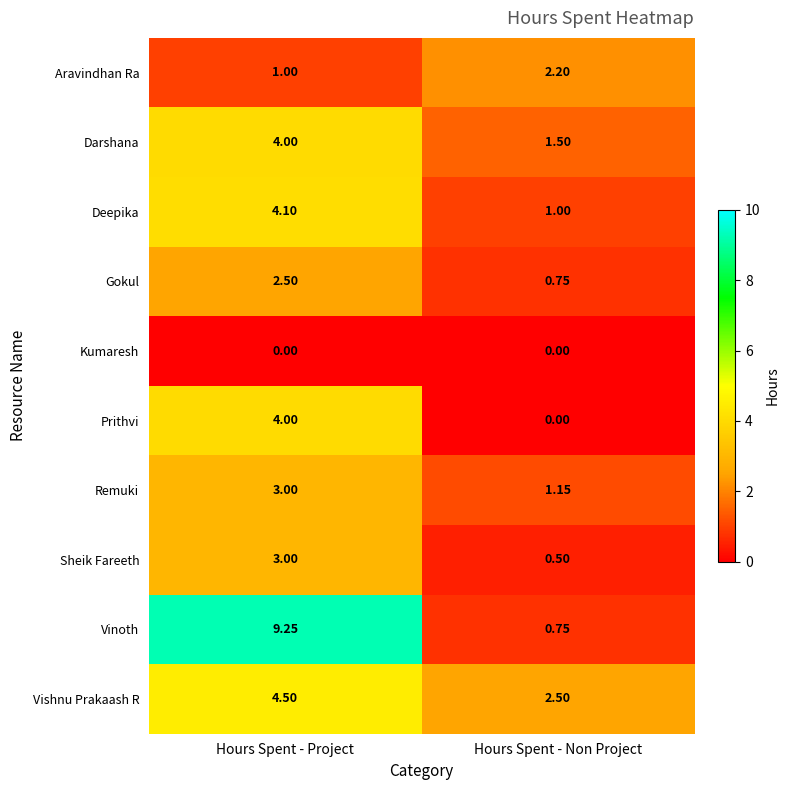

At which category is the sum across all series the highest?

Hours Spent - Project